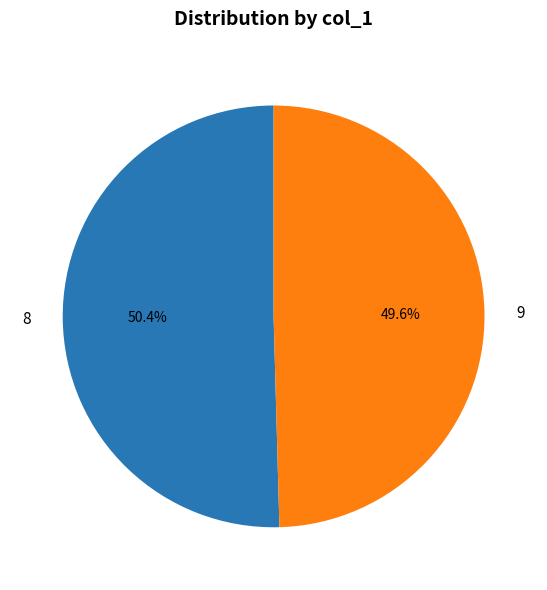

Count the number of slices in the pie.

2